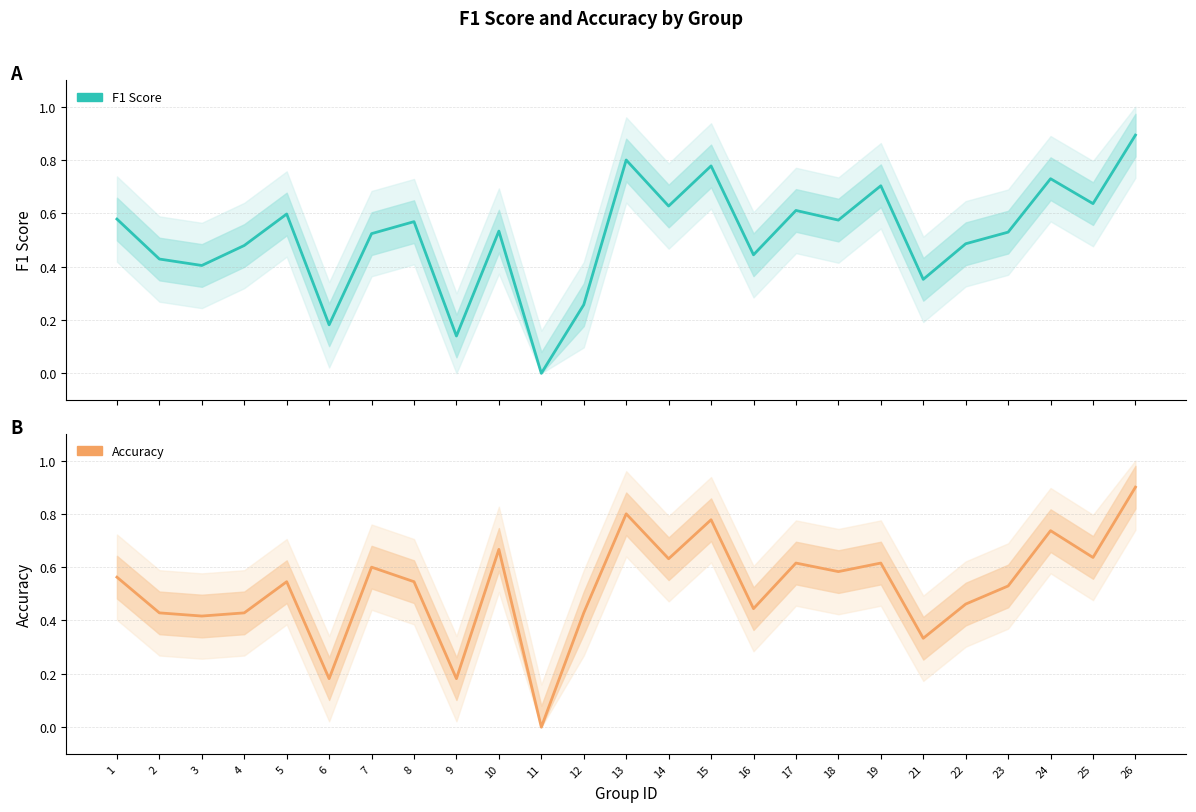

How many distinct data groups are displayed?

2